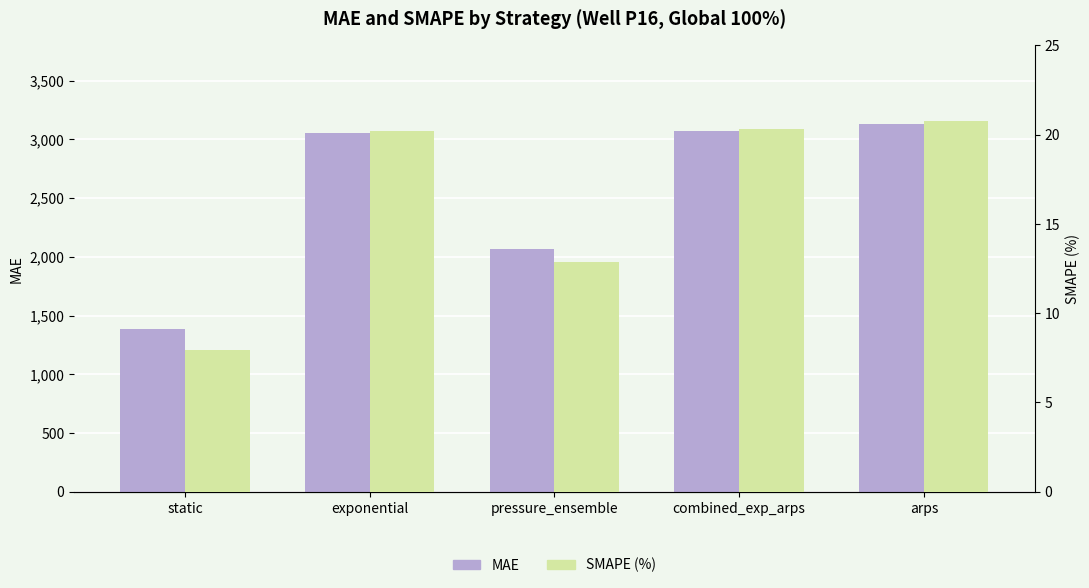

Reading left to right, extract all data points from this chart.

MAE: 1387.1	3056.6	2065.1	3071.1	3128.0
SMAPE: 7.9	20.2	12.9	20.3	20.8